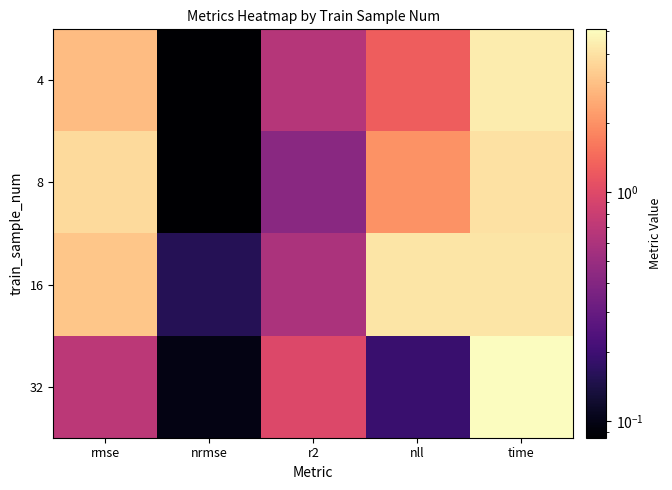

At which category is the sum across all series the highest?

time